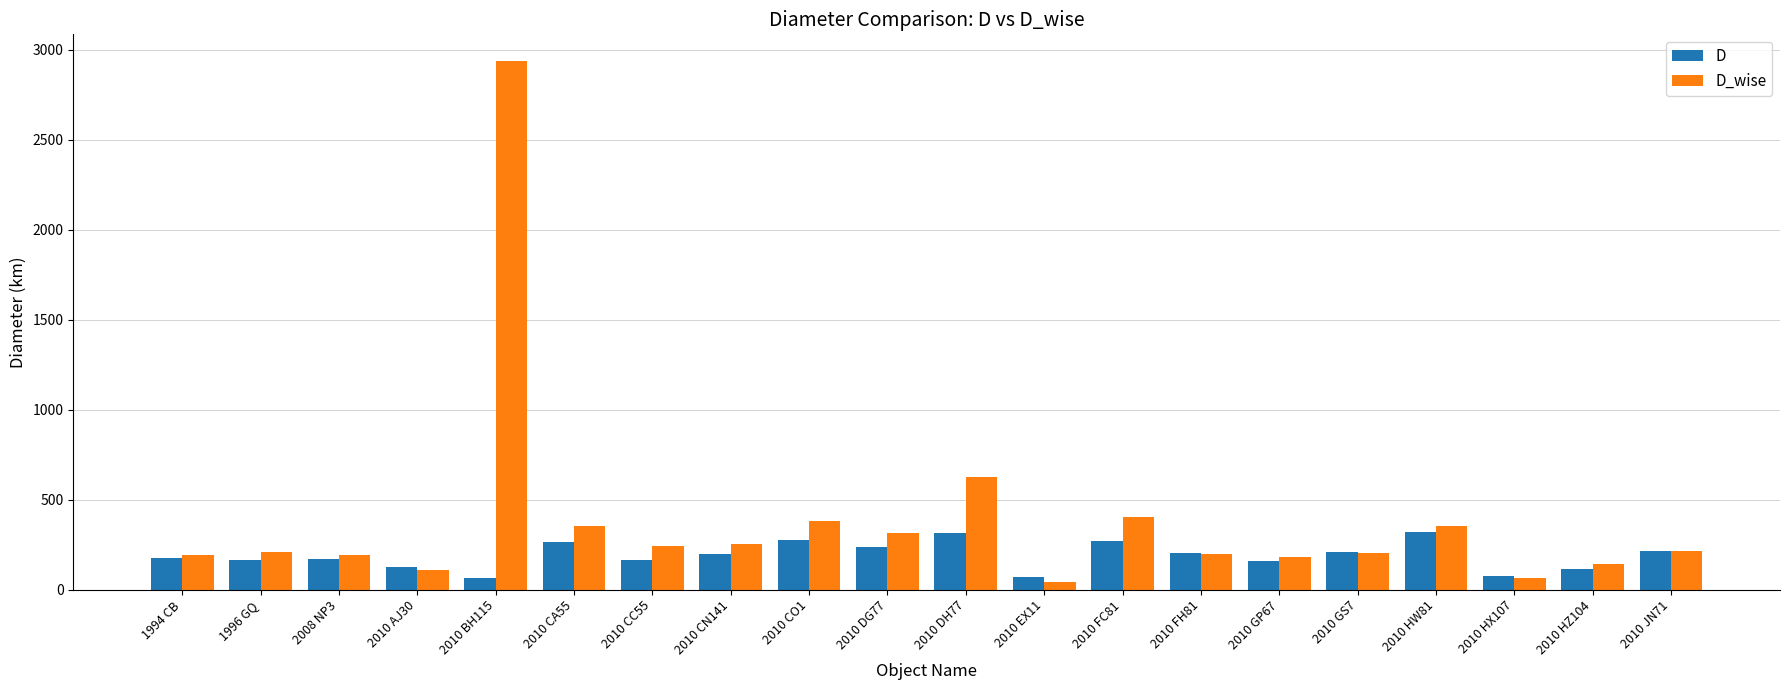

How many values in the D_wise series are below 214?

10